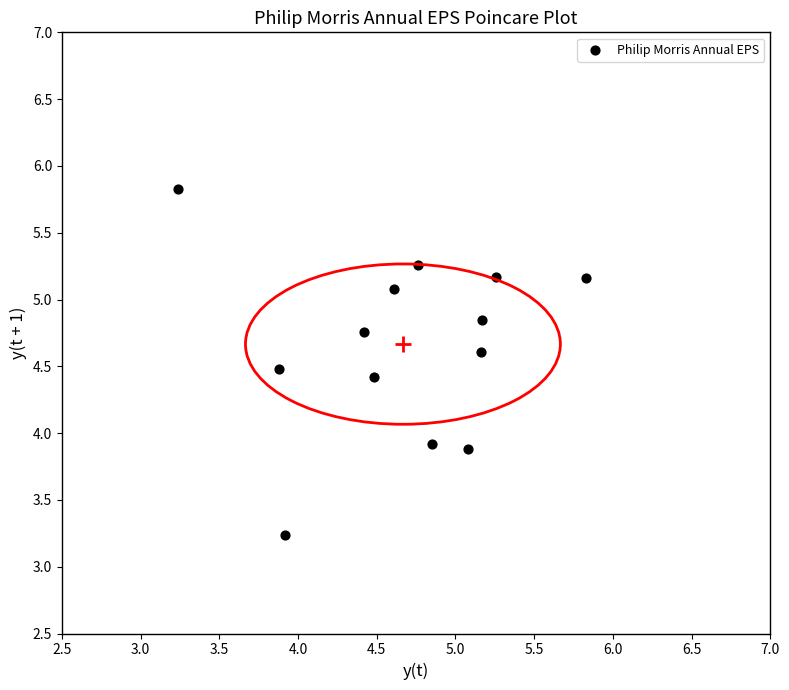

What is the range of Y values (max minus min)?

2.6